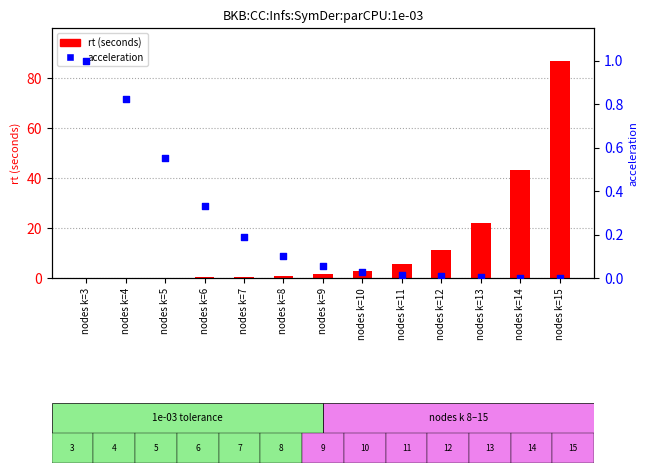

At how many categories does at least one series exceed 3?

5